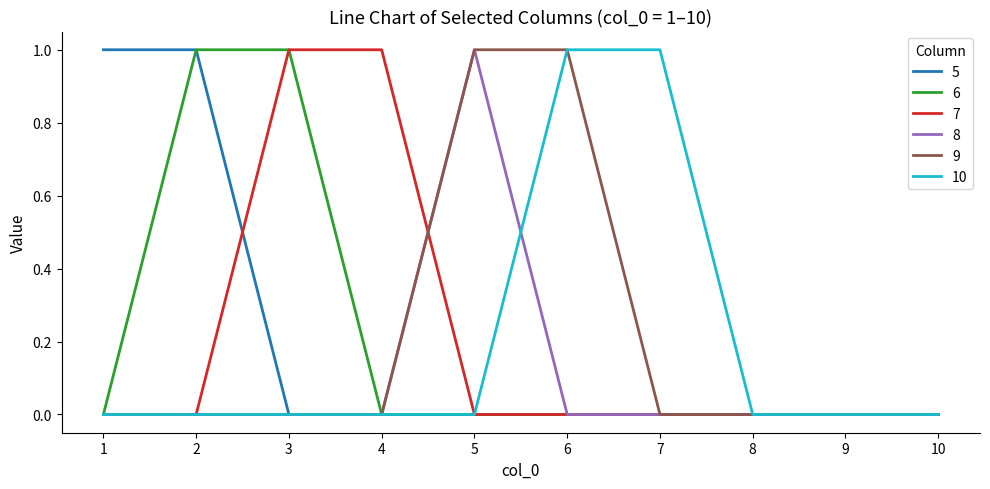

Is it true that 9 equals 0 at 2?

True